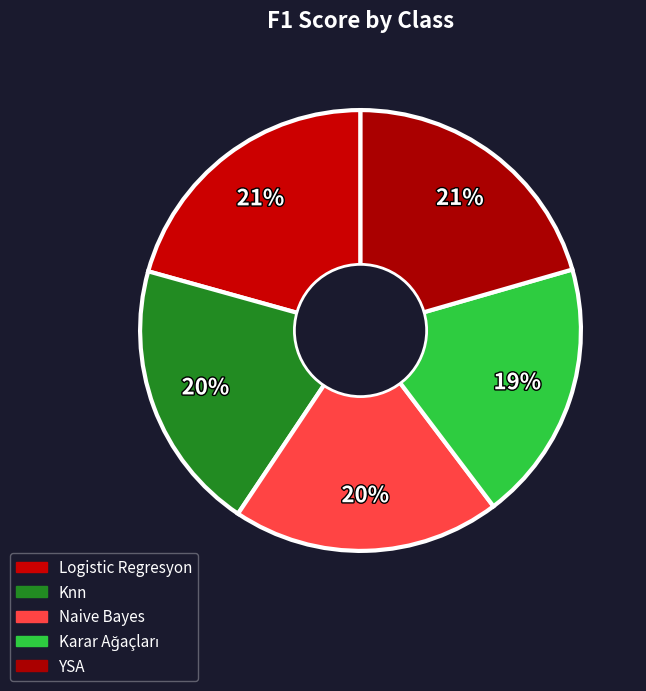

To the nearest percent, what portion does YSA represent?

21%